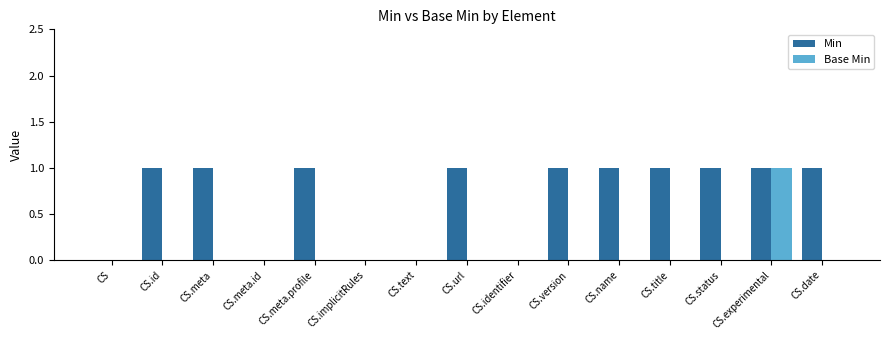

The Min series shows 0 at CS.title. True or false?

False